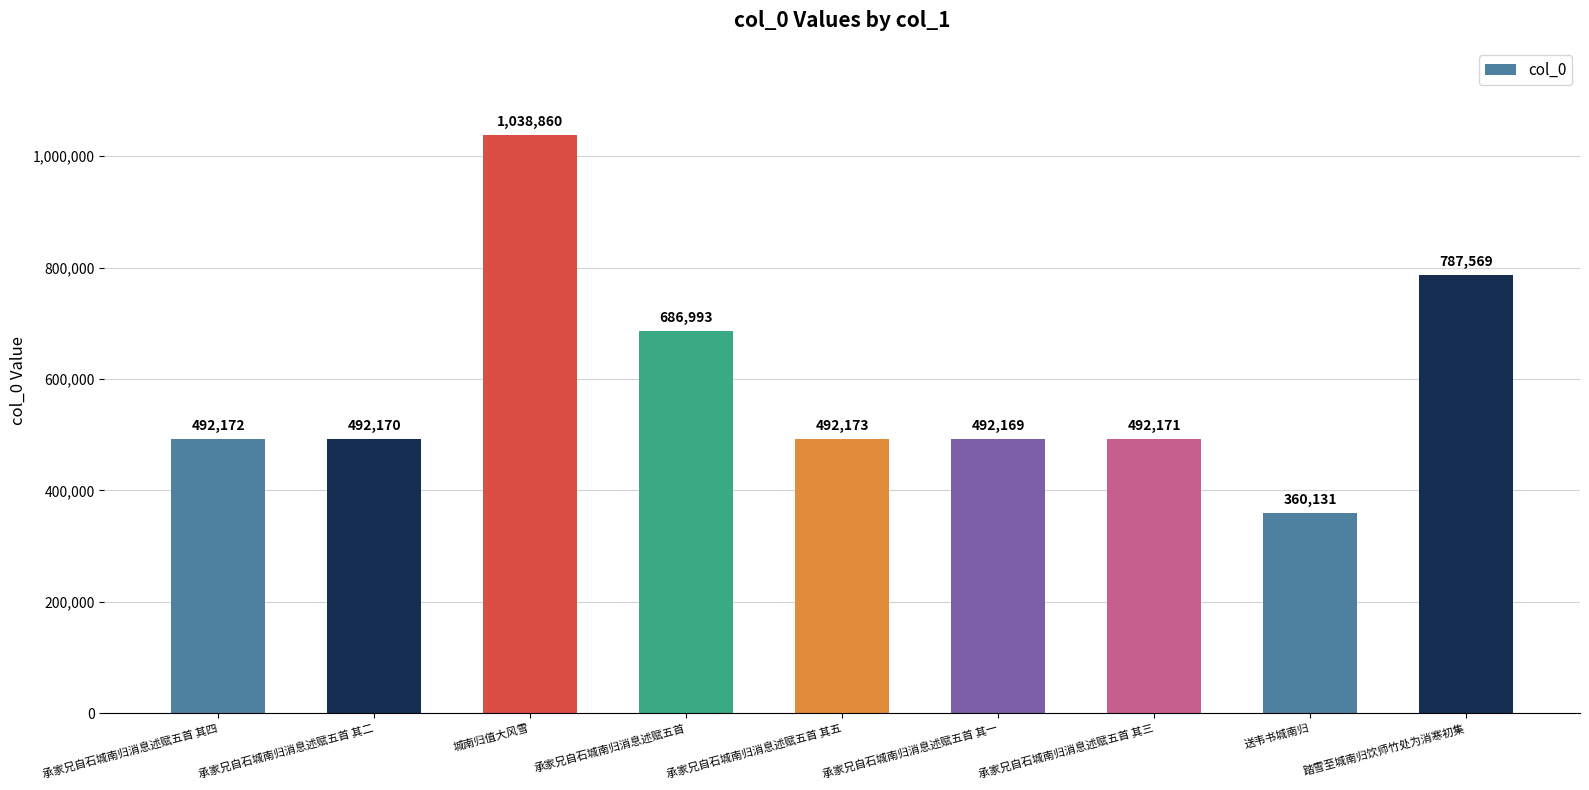

Which has a higher value, 承家兄自石城南归消息述赋五首 其五 or 送韦书城南归?

承家兄自石城南归消息述赋五首 其五